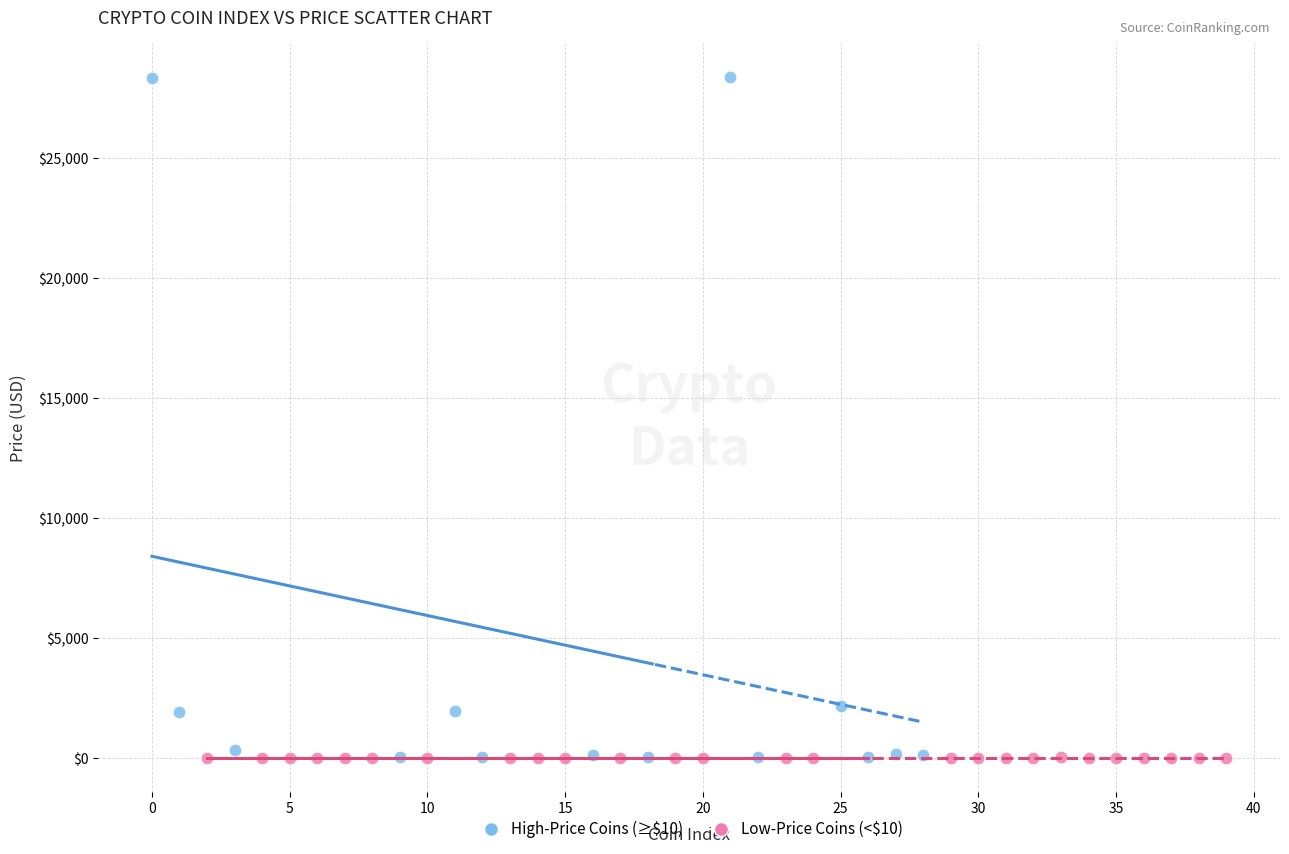

Which series has the widest spread of Y values?

High-Price Coins (≥$10)